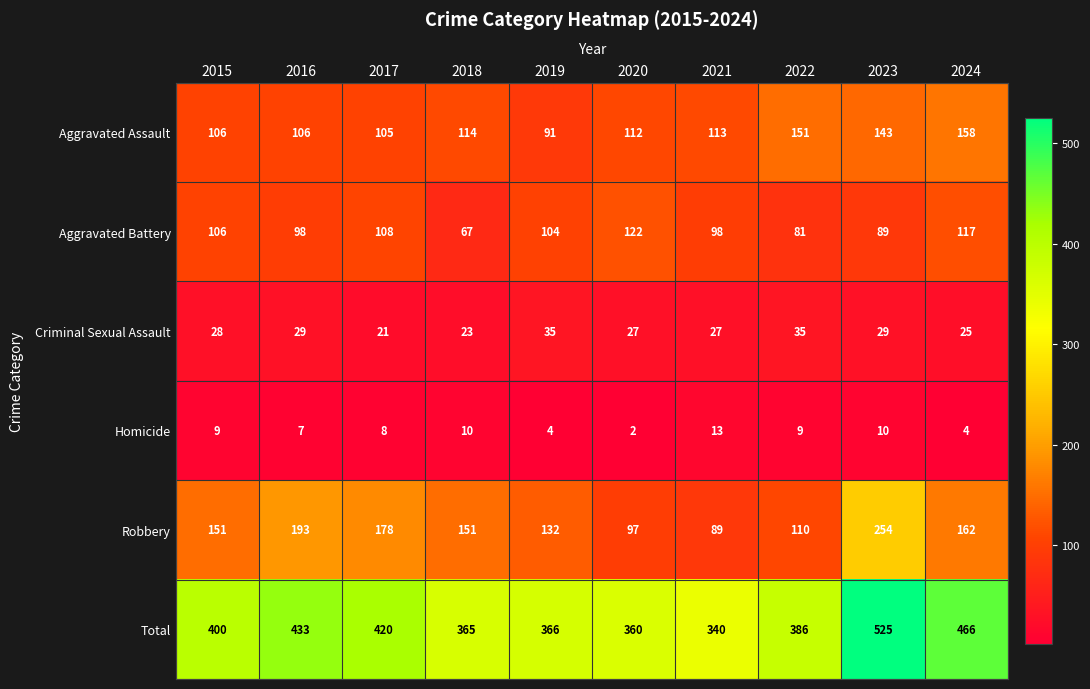

Which label corresponds to the smallest value in the chart?

2020